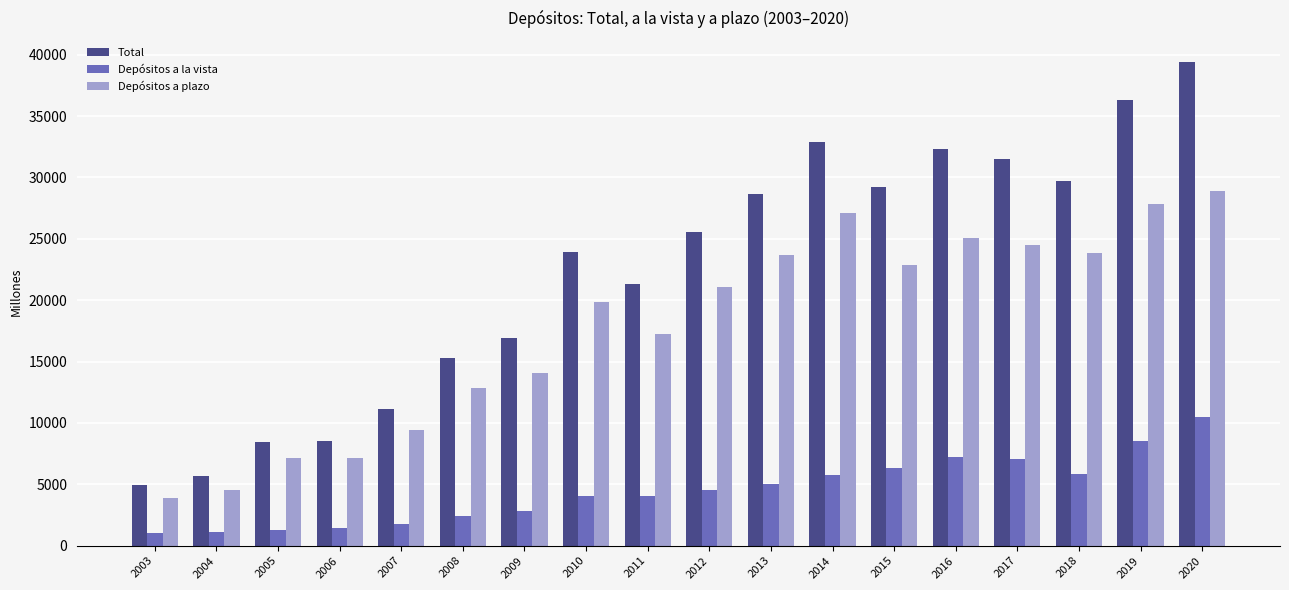

What is the approximate value of Depósitos a plazo at 2006?

7122.3